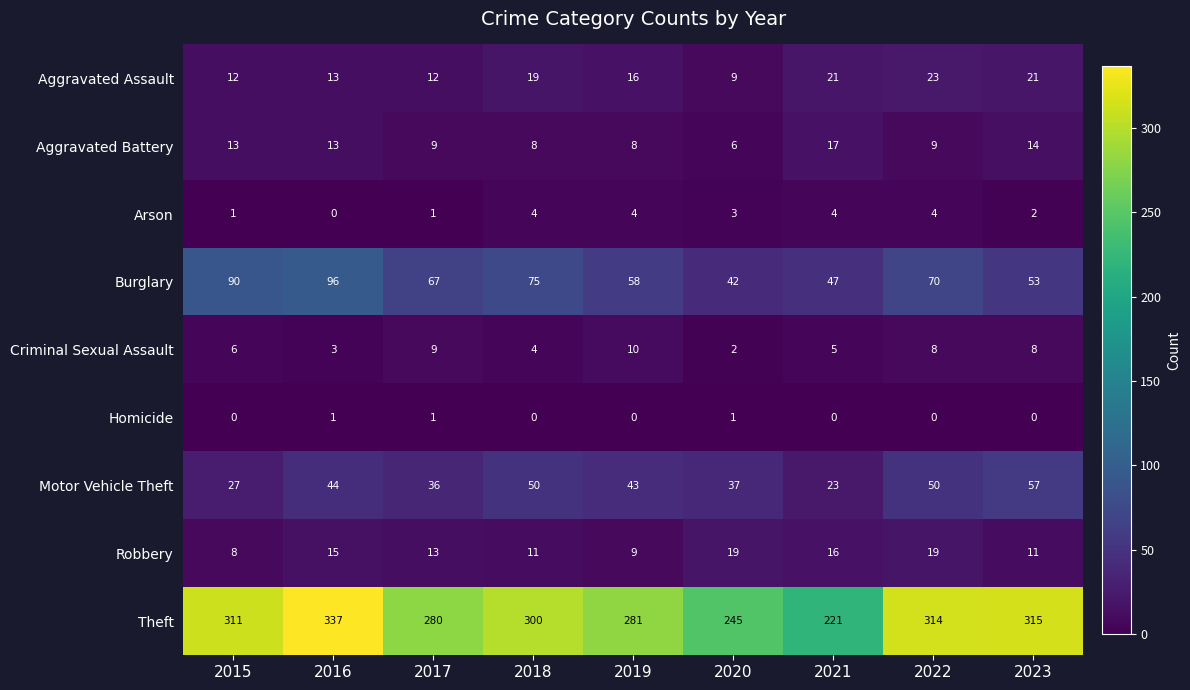

What is the difference between the Theft values at 2023 and 2020?

70